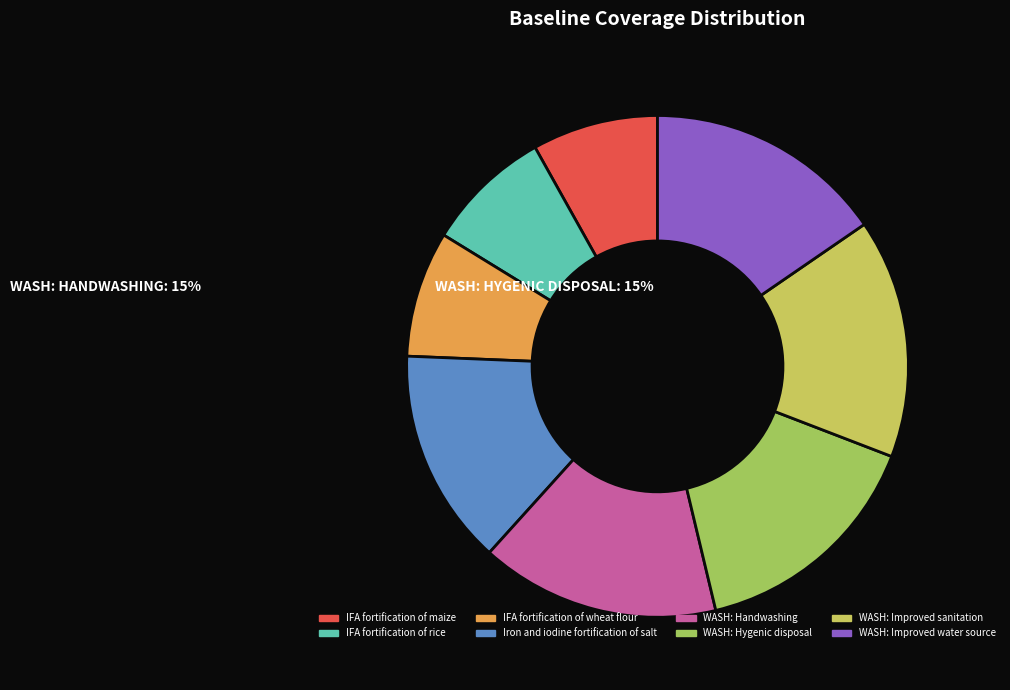

Is it true that IFA fortification of wheat flour is 1% of the pie?

False